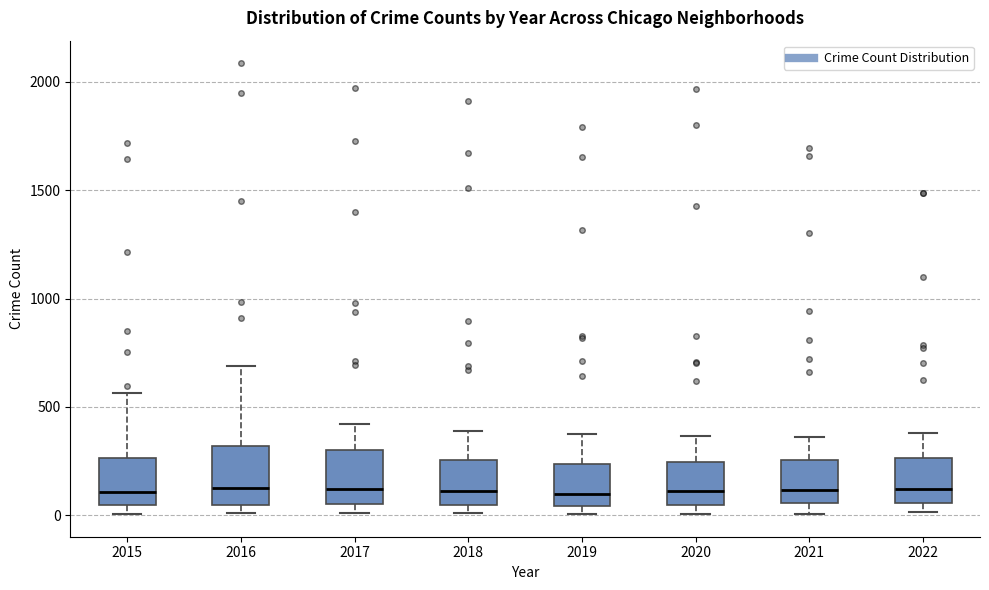

Reading left to right, transcribe this box plot: for each box, give where its median line is, the range the box spans, and where its two whiskers end, as read against the y-axis. The values are not printed on the chart, so give them approximately, as read against the axis.

2015: median 100, box 50 to 250, whiskers 0 to 550
2016: median 150, box 50 to 300, whiskers 0 to 700
2017: median 100, box 50 to 300, whiskers 0 to 400
2018: median 100, box 50 to 250, whiskers 0 to 400
2019: median 100, box 50 to 250, whiskers 0 to 400
2020: median 100, box 50 to 250, whiskers 0 to 350
2021: median 100, box 50 to 250, whiskers 0 to 350
2022: median 100, box 50 to 250, whiskers 0 to 400